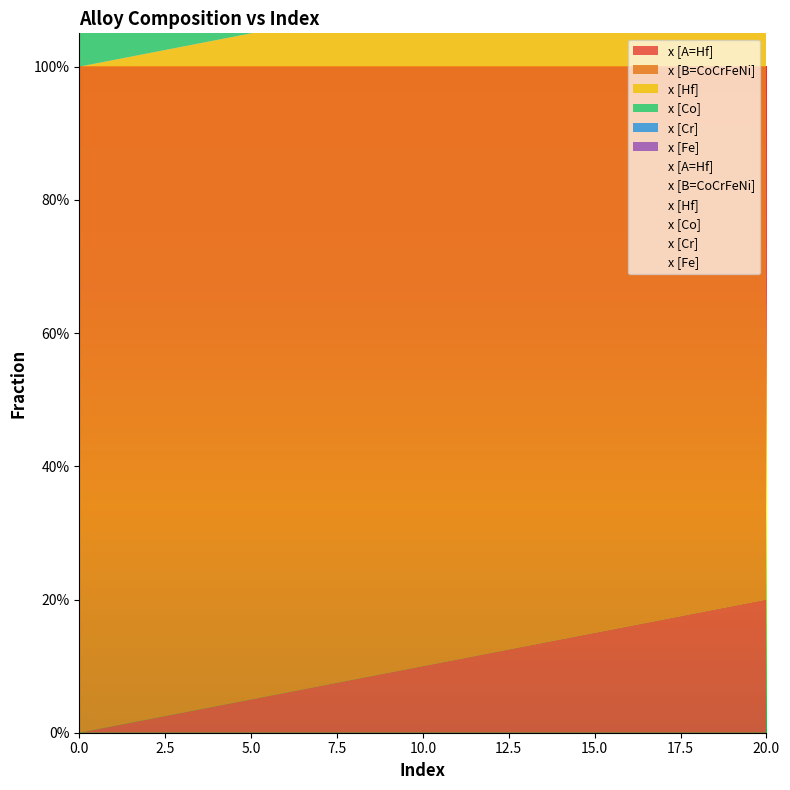

How many lines are shown in the chart?

6